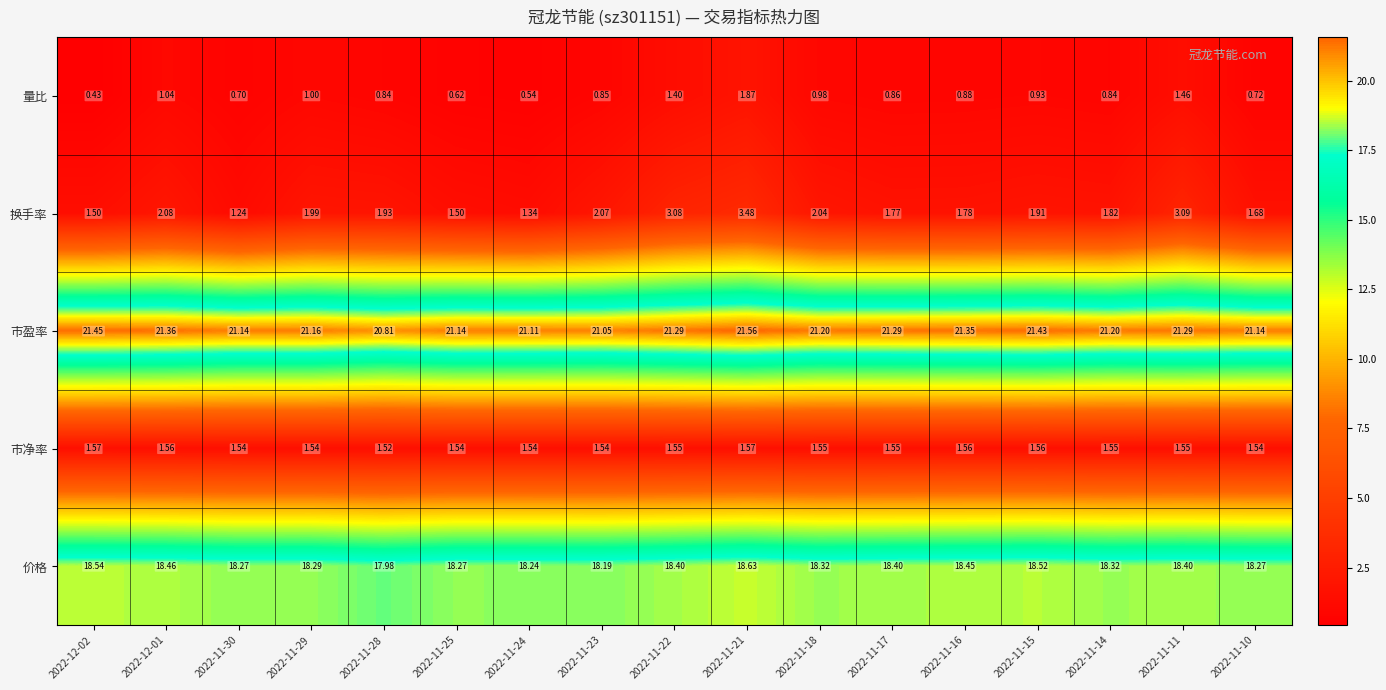

Rank the series by their maximum value, from highest to lowest.

市盈率, 价格, 换手率, 量比, 市净率